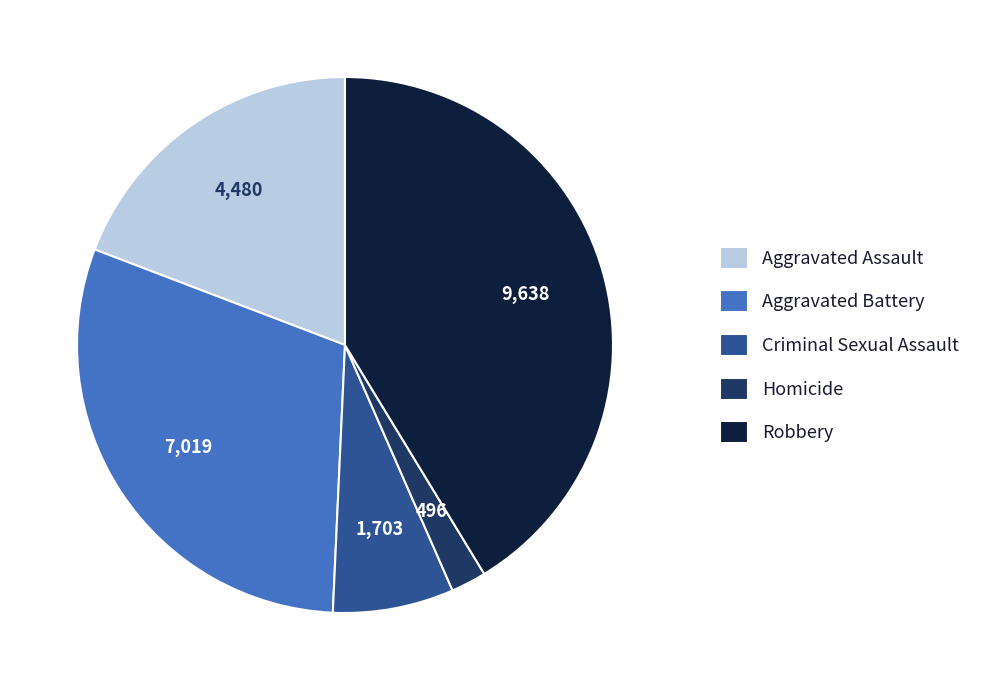

Rank the categories by value from highest to lowest.

Robbery, Aggravated Battery, Aggravated Assault, Criminal Sexual Assault, Homicide